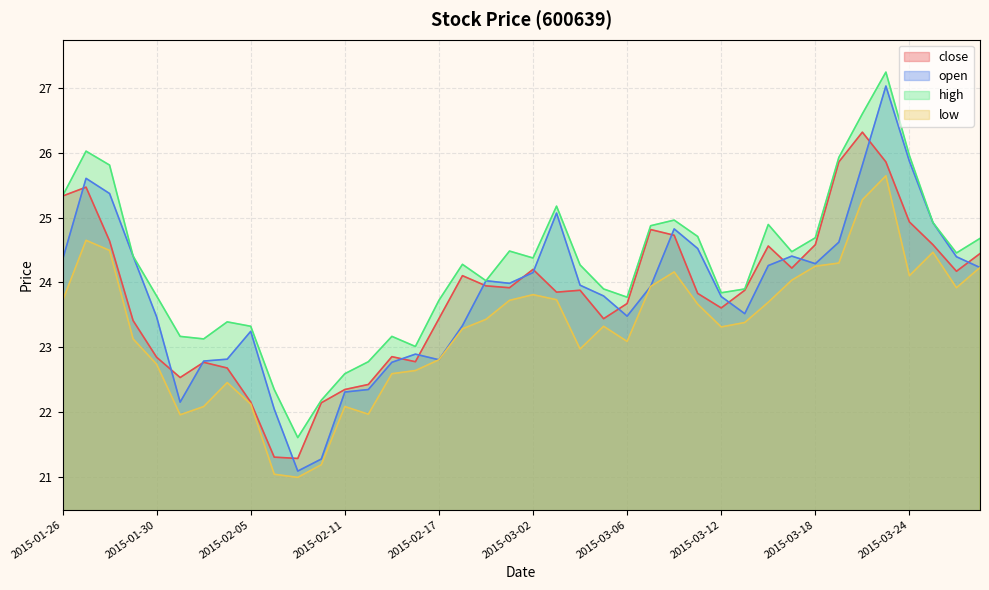

True or false: high and open intersect in this chart.

False